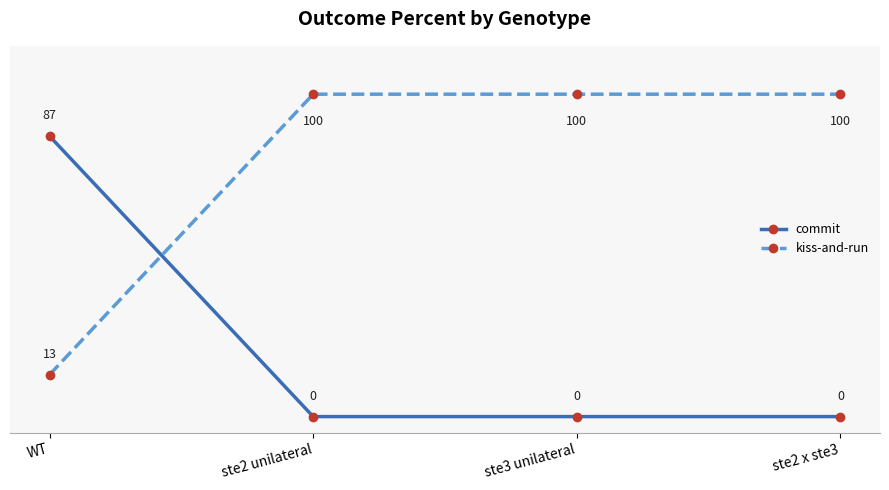

What is the label of the 2nd point from the right?

ste3 unilateral